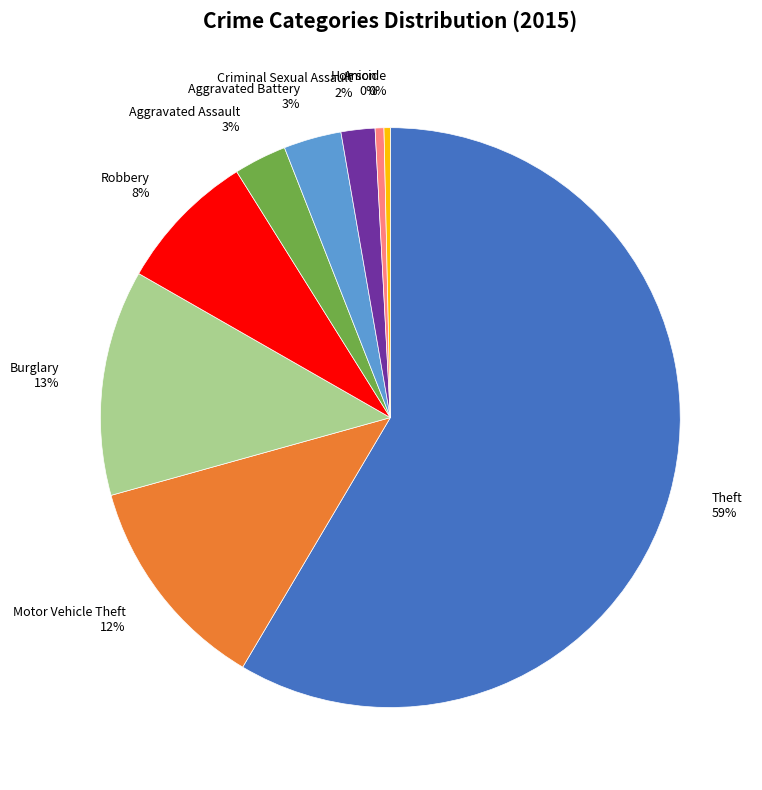

To the nearest percent, what is the average slice percentage?

11%